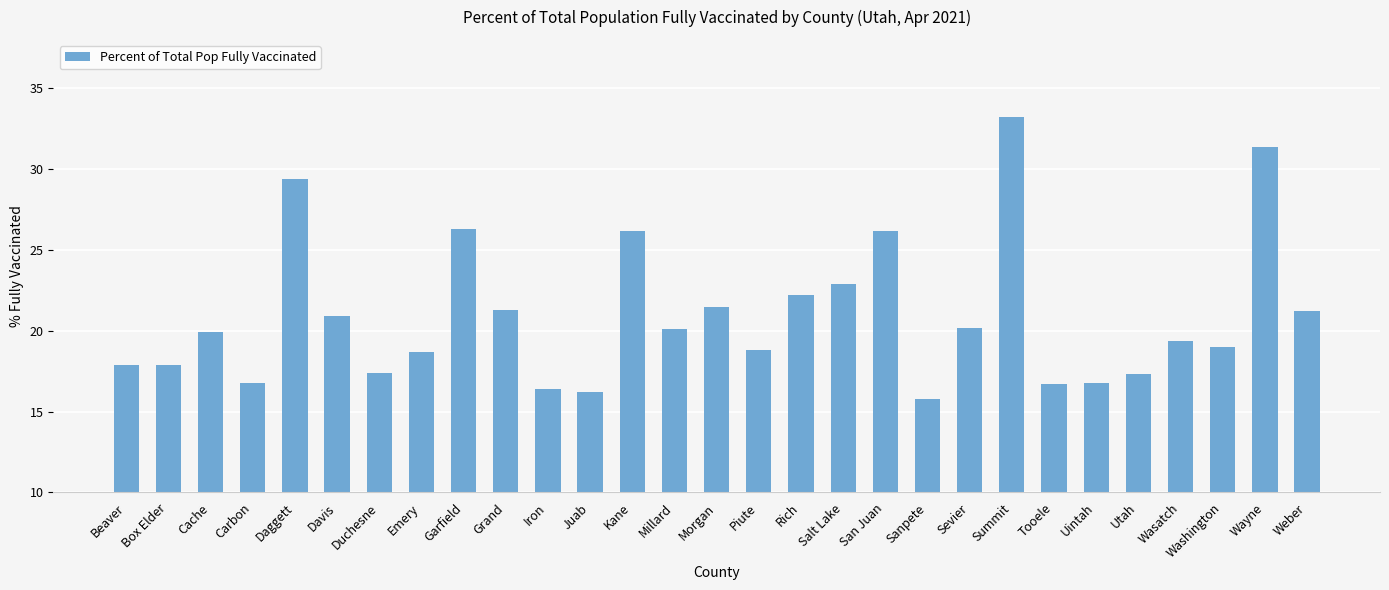

What is the difference between the maximum and minimum values?

17.4